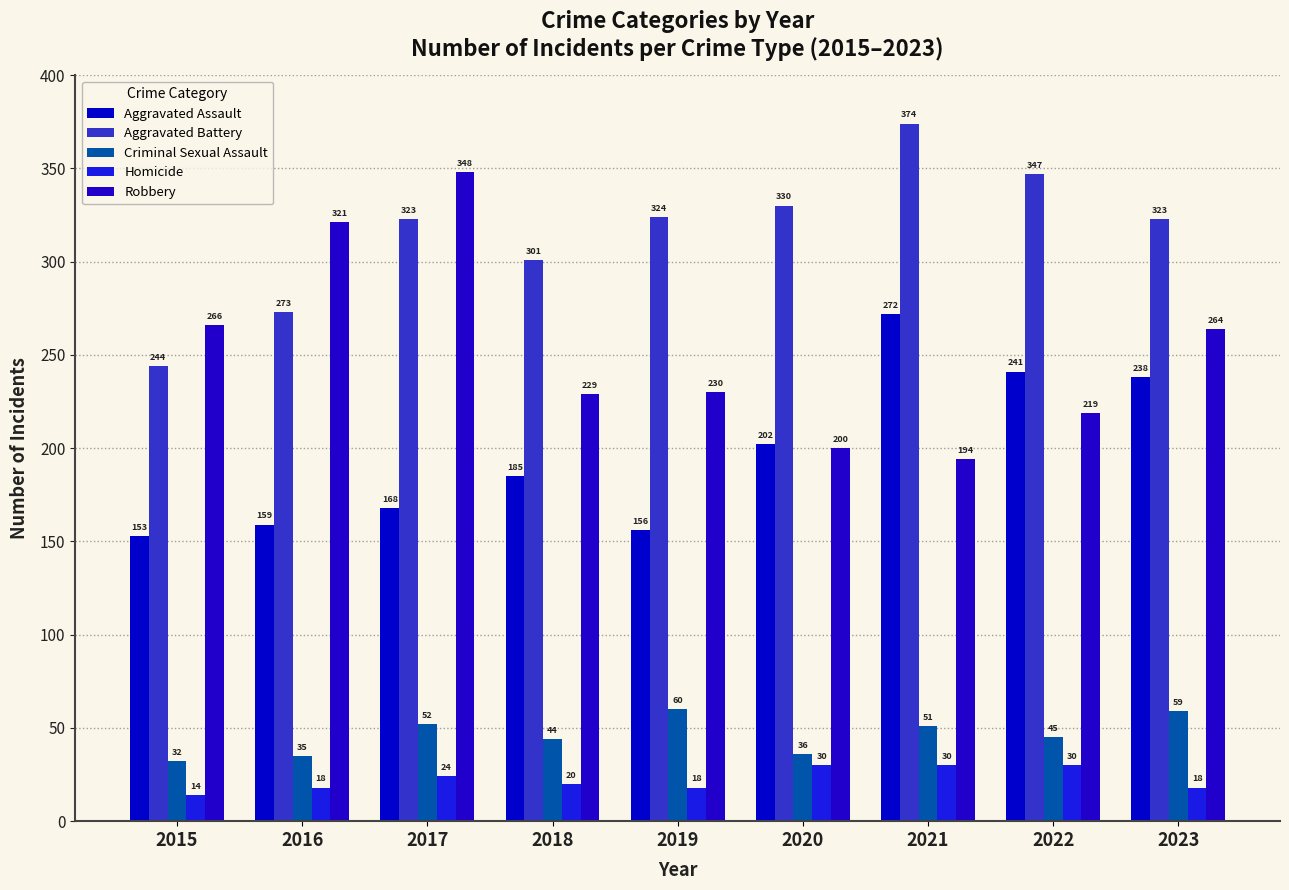

At which label does Aggravated Battery first exceed 323?

2019